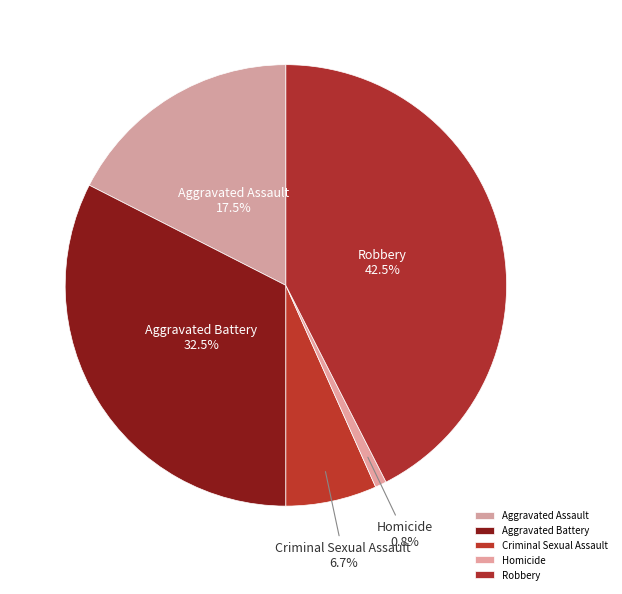

What is the total percentage of Homicide and Aggravated Battery?

33.3%